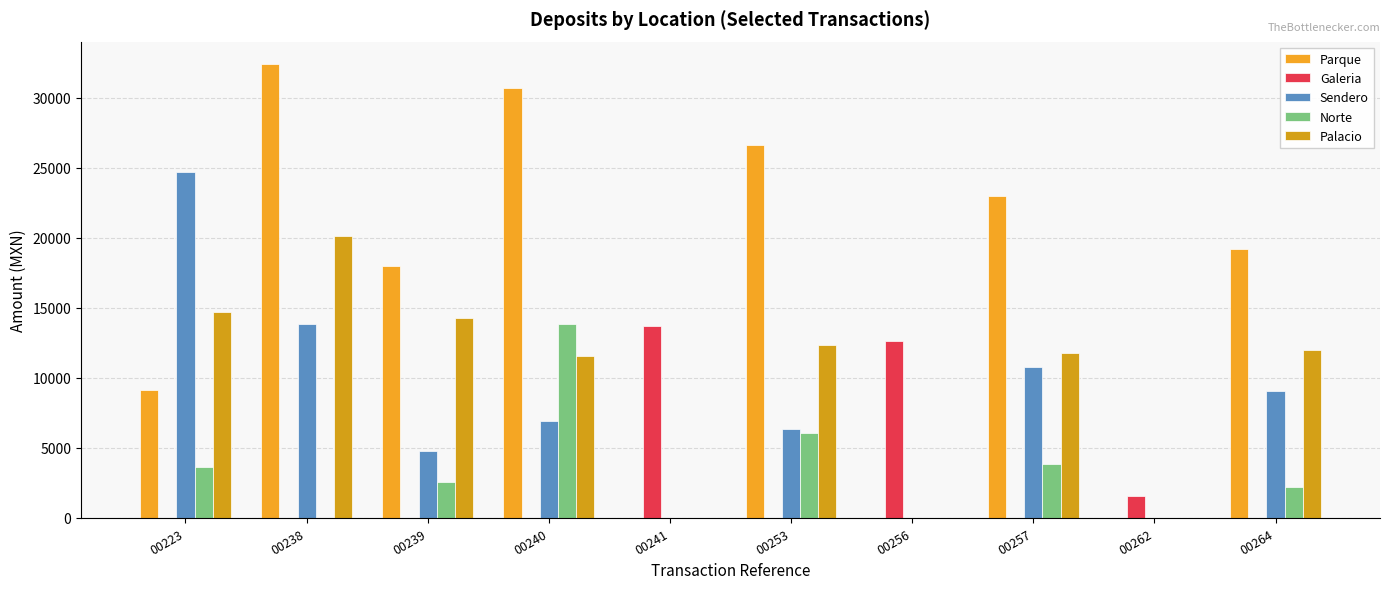

Are the bars grouped side by side (vs. stacked)?

Yes